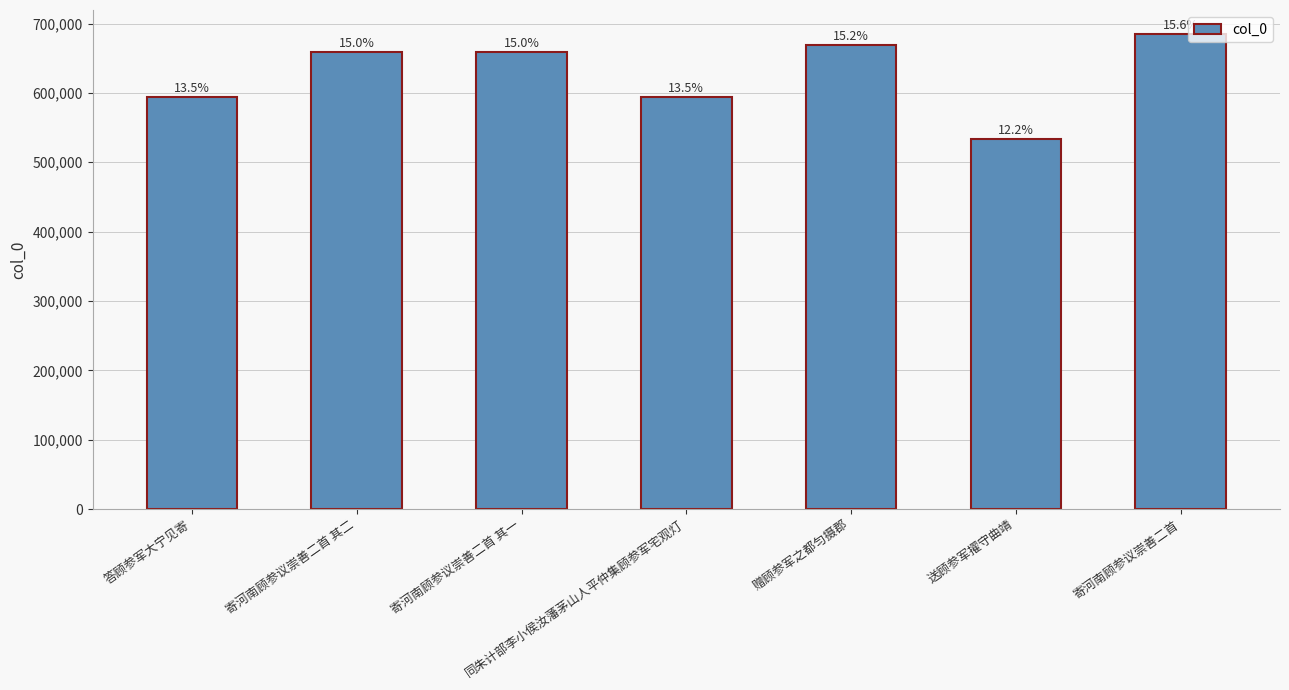

Are the bars horizontal?

No